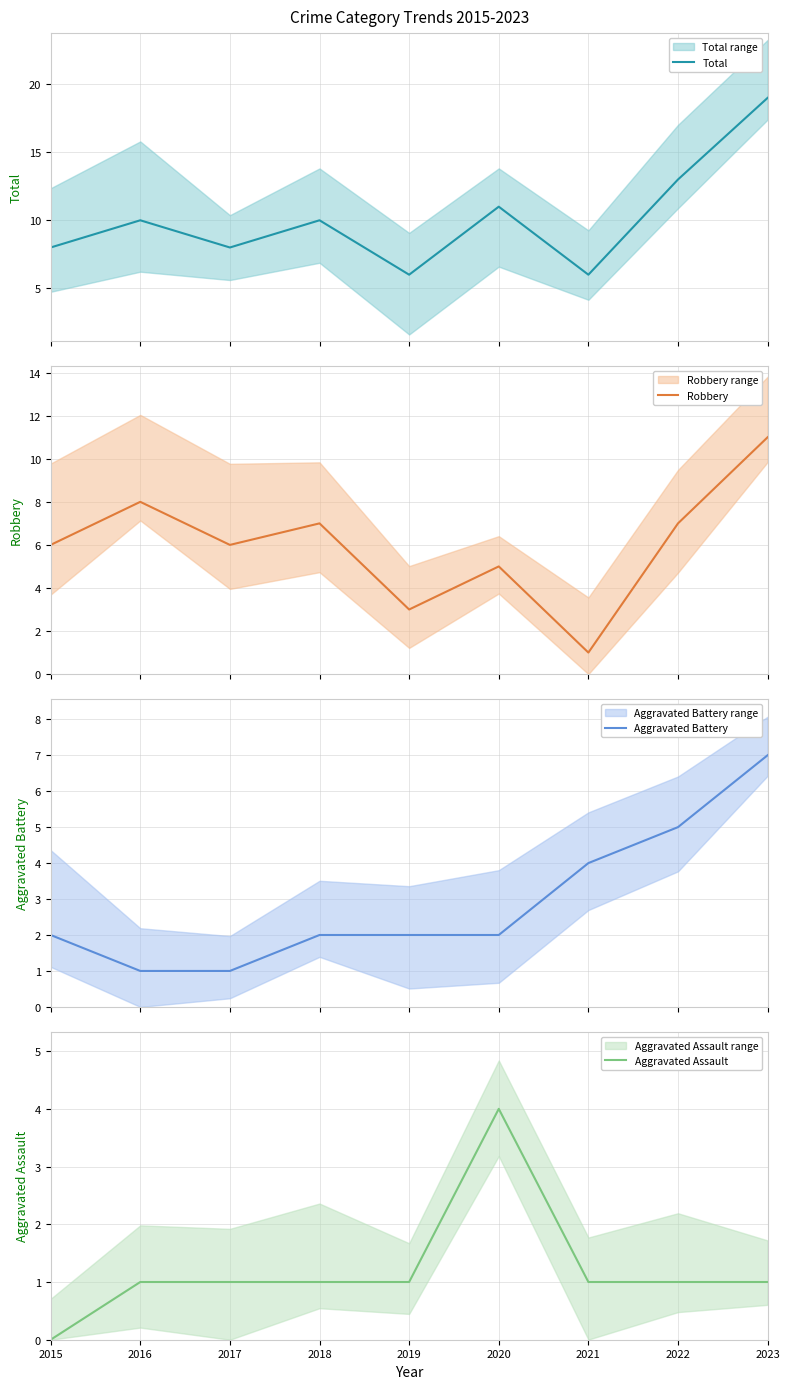

Which series has the largest total across all categories?

Total